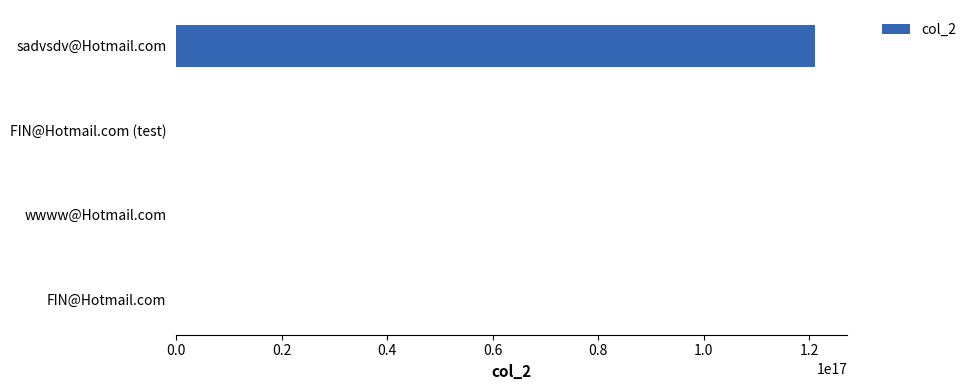

The chart shows a value of 121212121212121216 at sadvsdv@Hotmail.com. True or false?

True